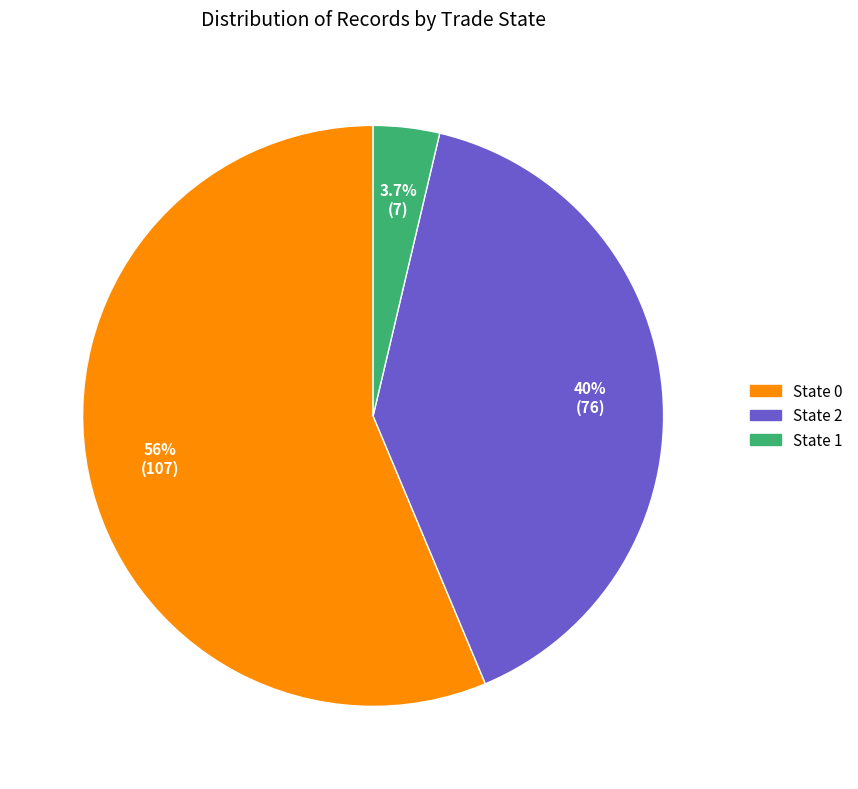

Is there a majority slice in this chart?

Yes